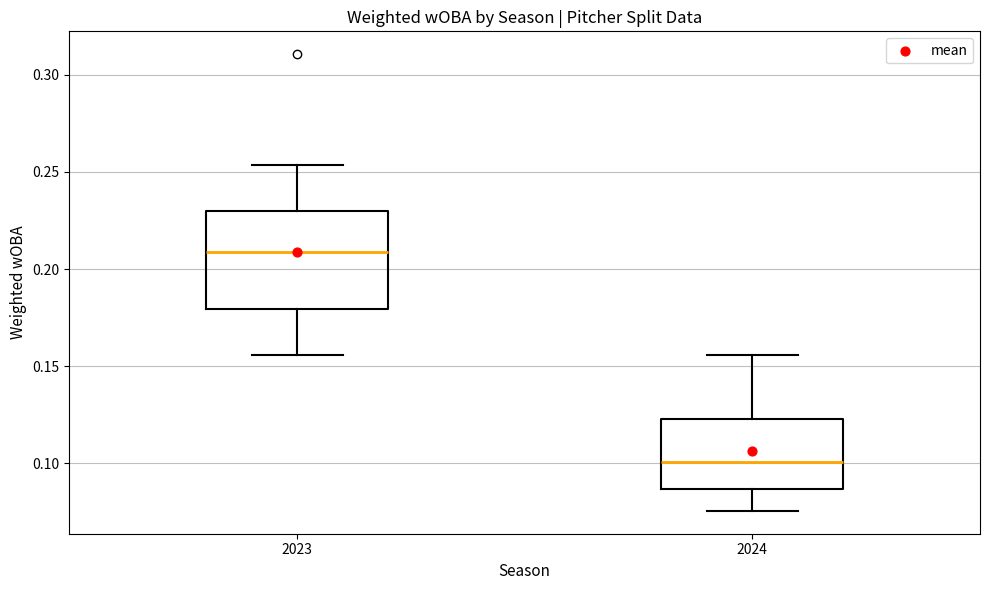

Which box has the highest median line?

2023